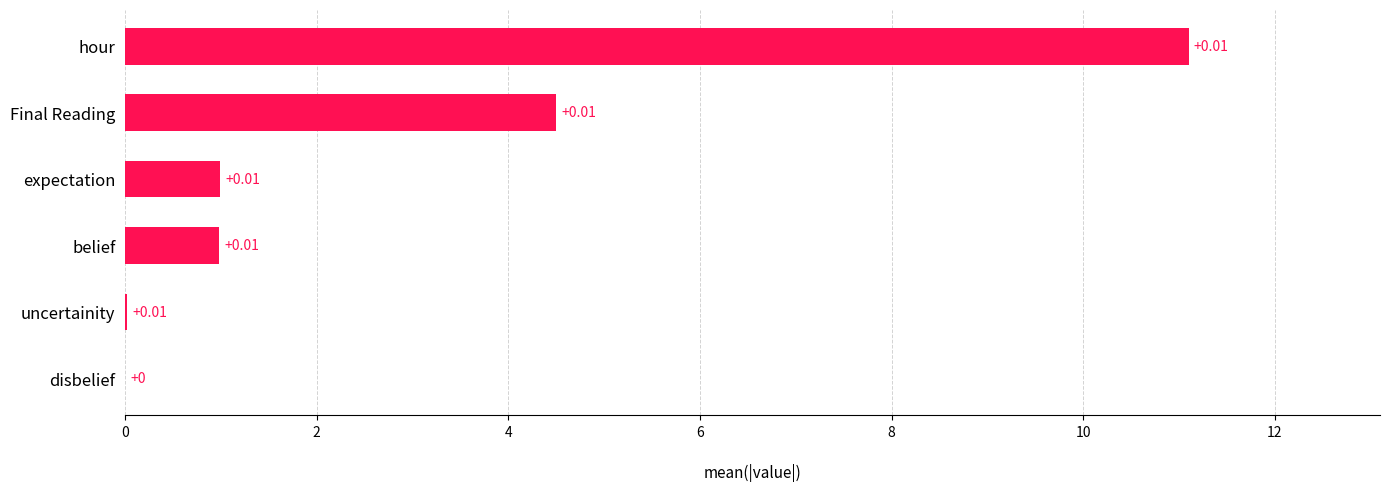

What is the sum of the values at hour and Final Reading?

15.6